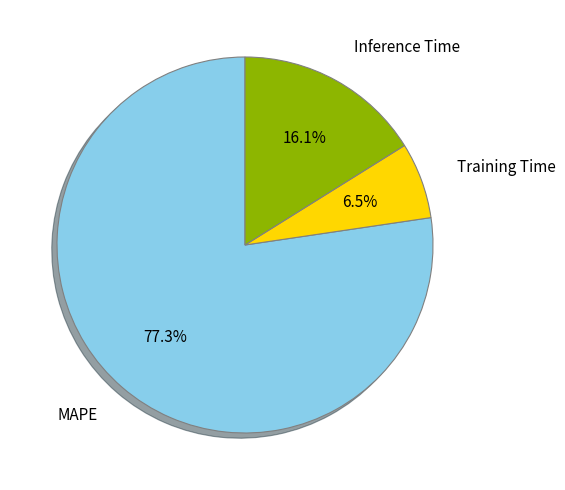

How many segments does this pie chart have?

3